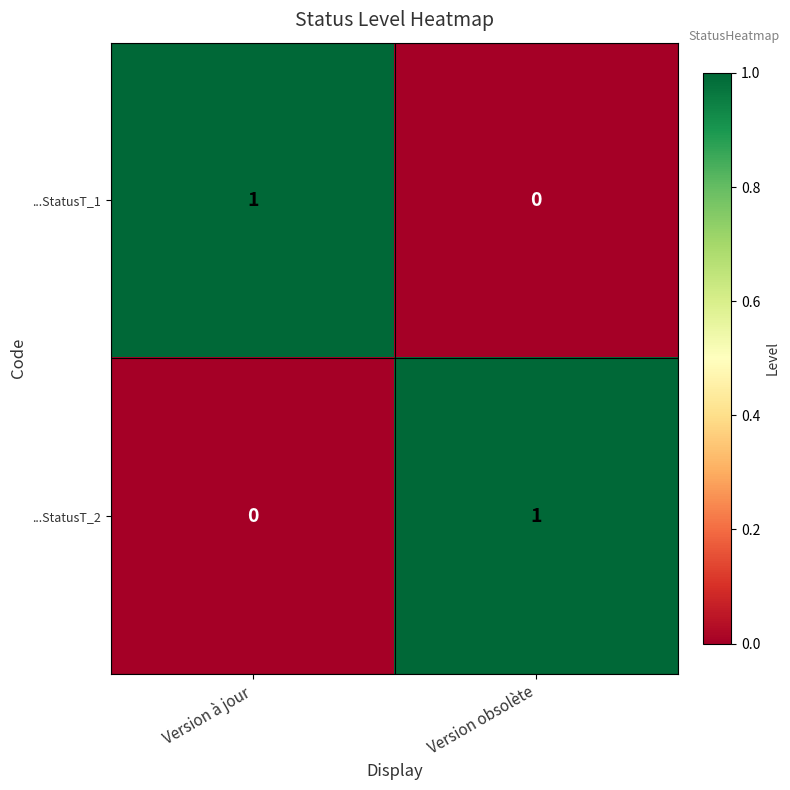

The value of ...StatusT_2 at Version obsolète is 1. True or false?

True